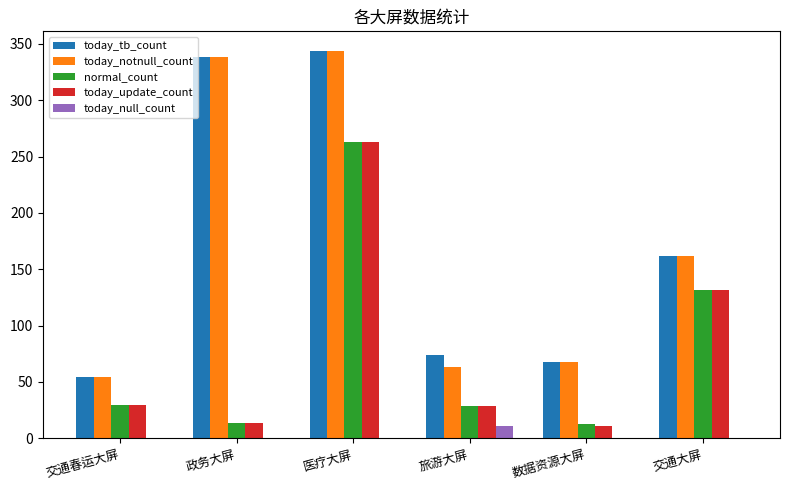

What is the total value across all series at 交通大屏?

588